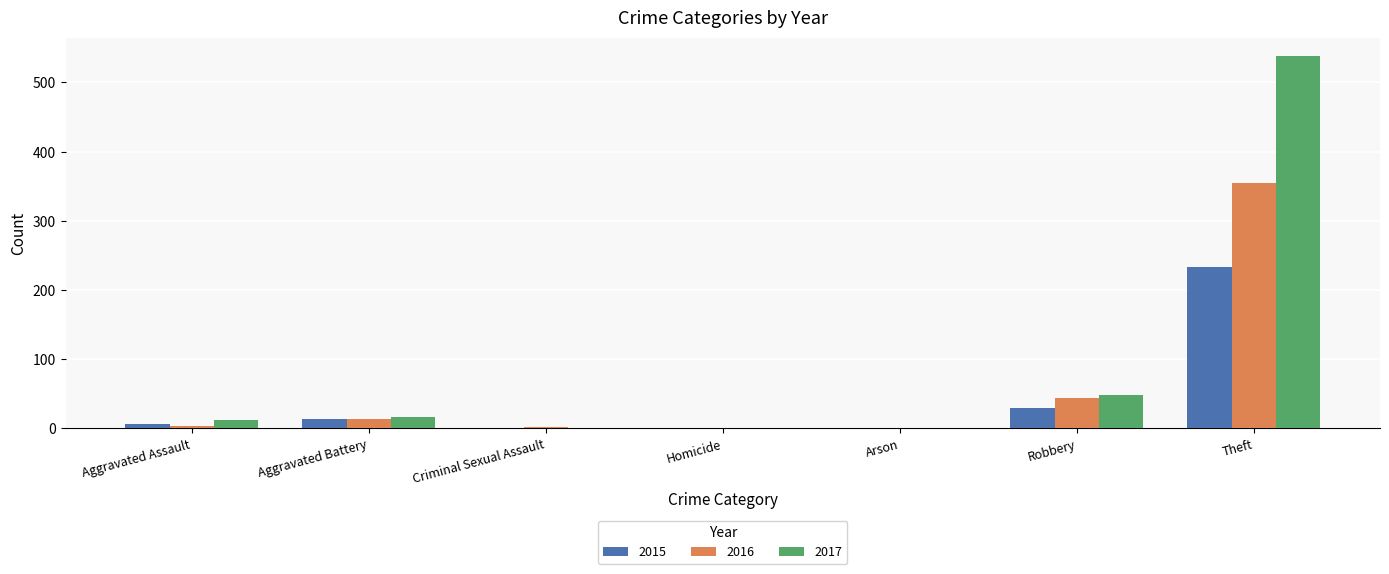

What is the sum of all 2017 values?

617